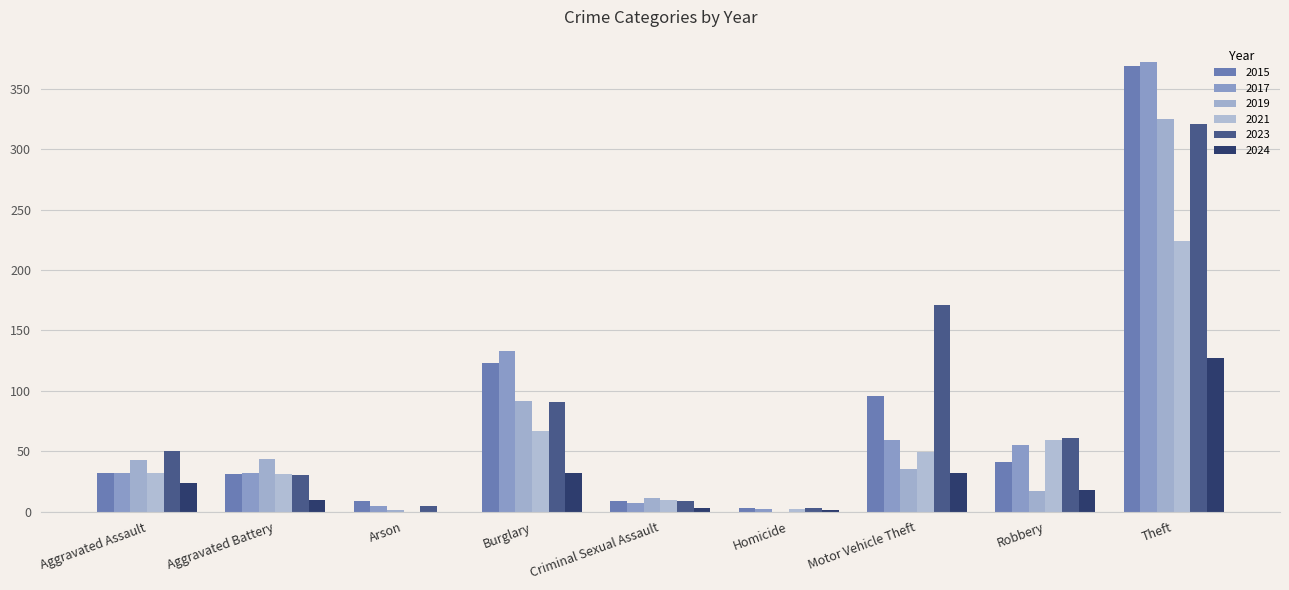

The value of 2021 at Criminal Sexual Assault is 14. True or false?

False